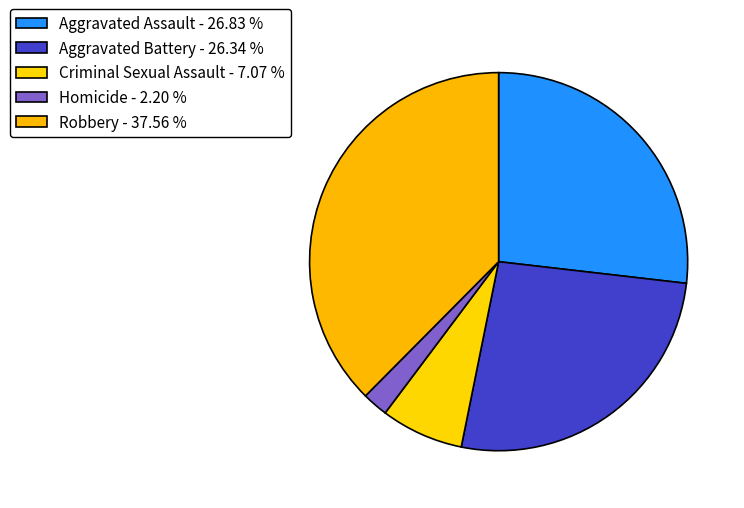

Is there a majority slice in this chart?

No